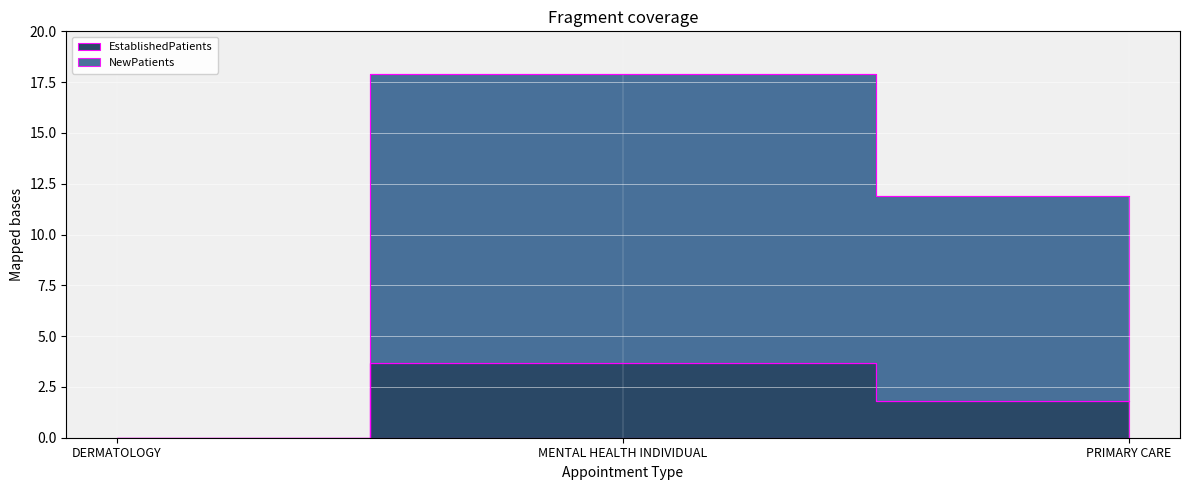

Reading left to right, extract all data points from this chart.

EstablishedPatients: 0.0	3.7	1.8
NewPatients: 0.0	17.9	11.9